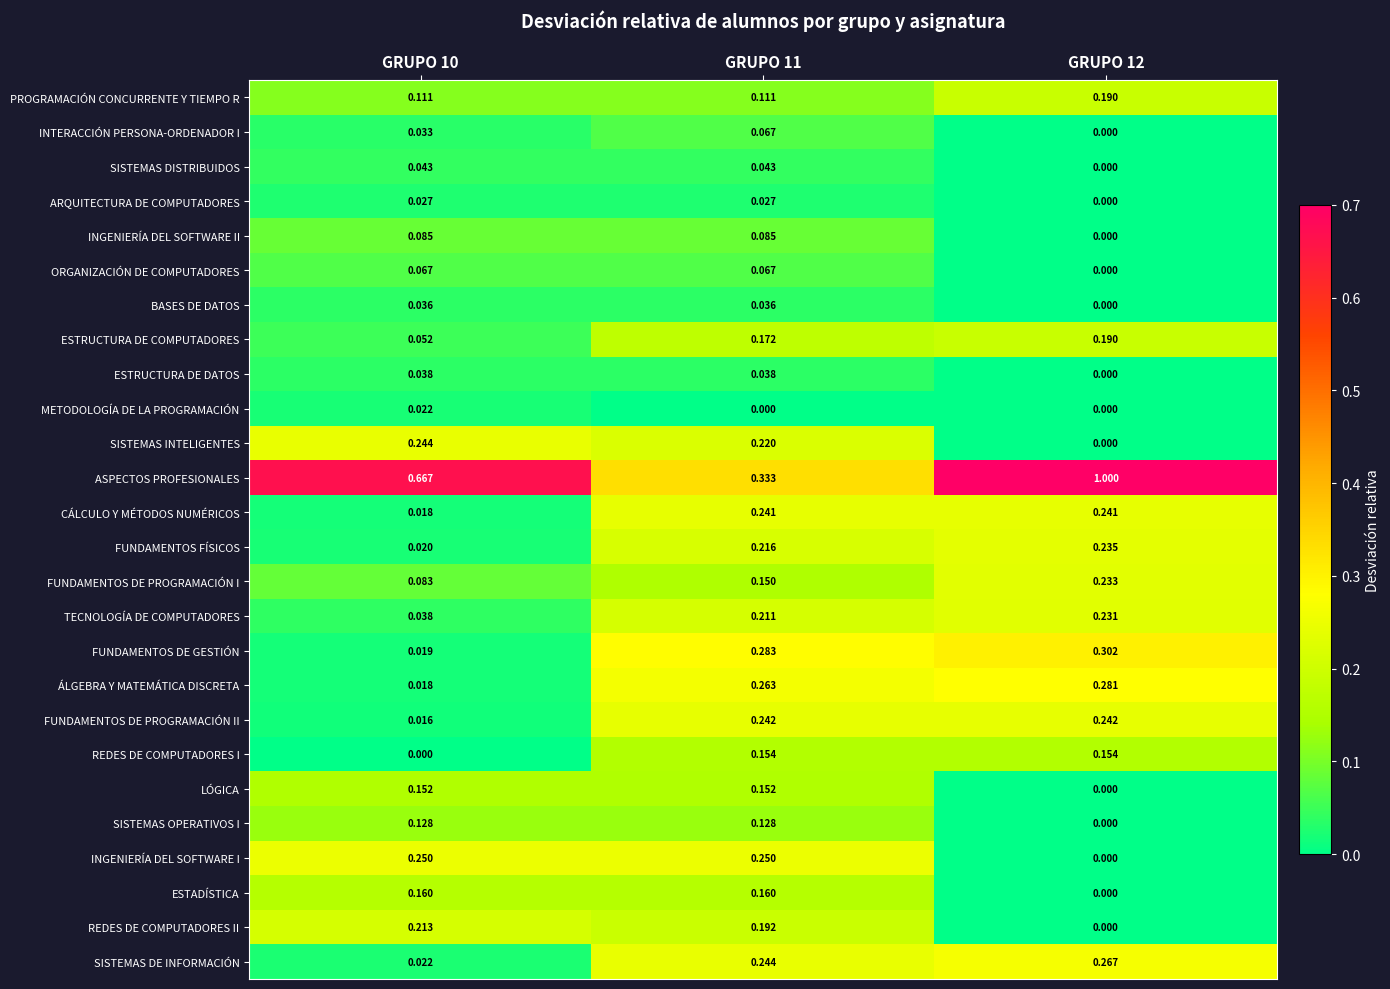

What is the greatest value displayed?

1.0